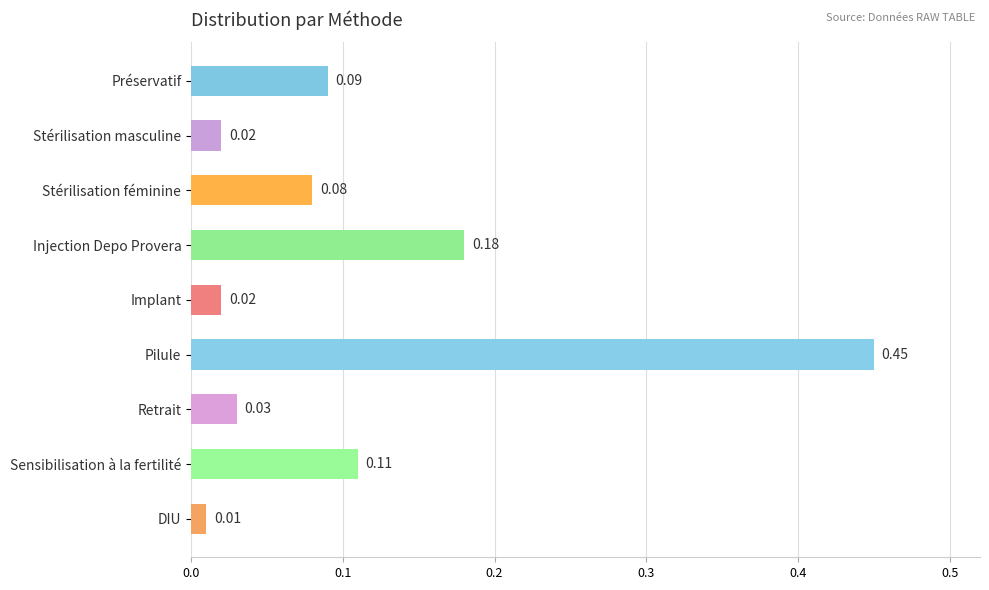

What is the label of the 9th bar from the top?

DIU